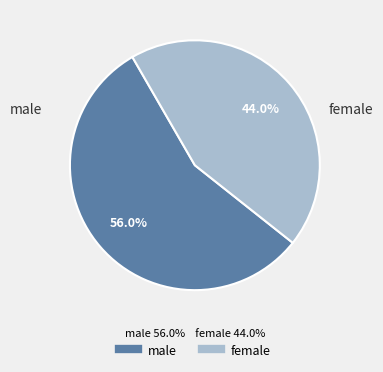

Which category accounts for the majority?

male